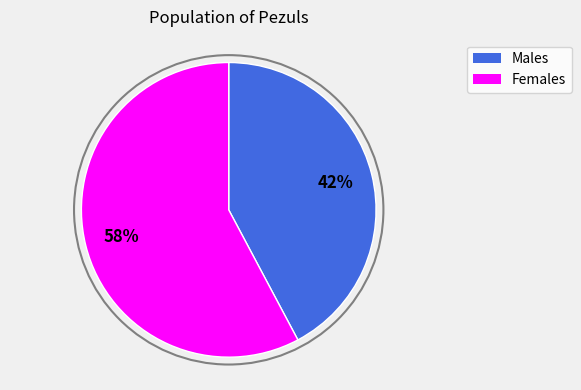

Is it true that Males is 42% of the pie?

True